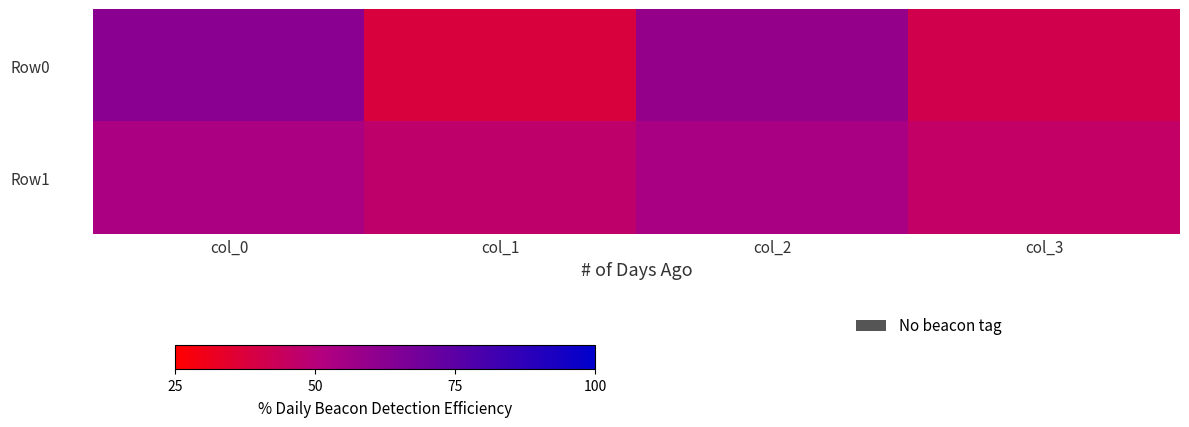

How many categories are shown in the chart?

4